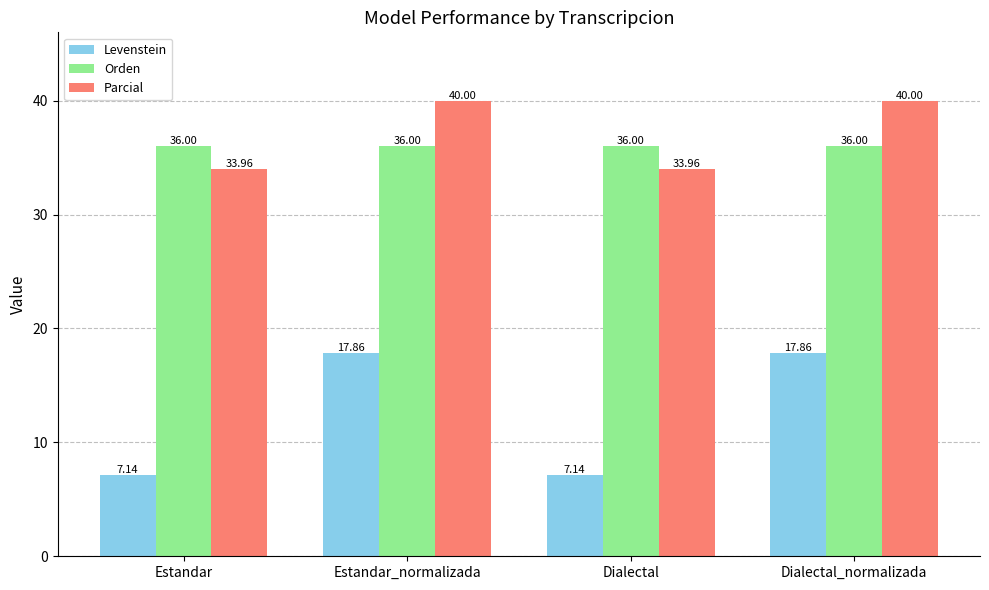

What is the approximate value of Orden at Dialectal_normalizada?

36.0